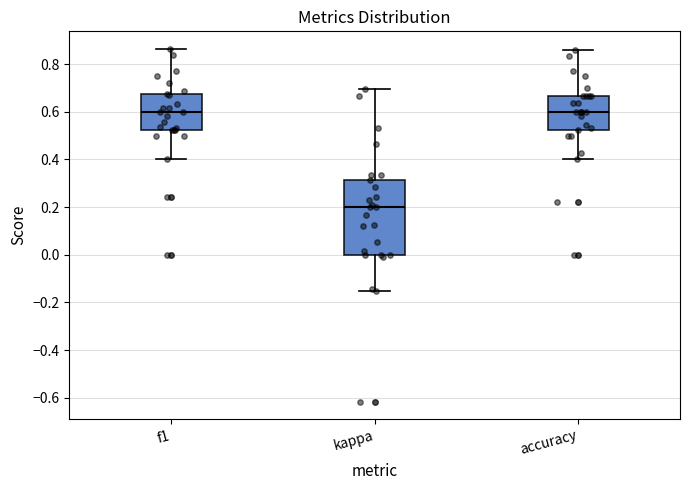

Reading left to right, read every box against the y-axis: the position of its median line, the range the box covers, and the ends of its whiskers. The values are not printed on the chart, so give them approximately, as read against the axis.

f1: median 0.60, box 0.52 to 0.68, whiskers 0.40 to 0.86
kappa: median 0.20, box 0.00 to 0.32, whiskers -0.16 to 0.70
accuracy: median 0.60, box 0.52 to 0.66, whiskers 0.40 to 0.86